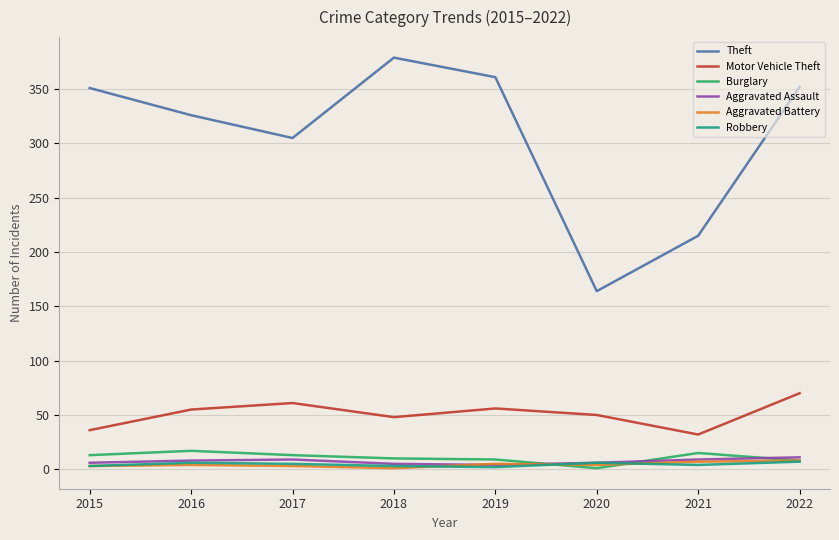

Is the value of Aggravated Assault at 2020 greater than the value of Burglary at 2015?

No